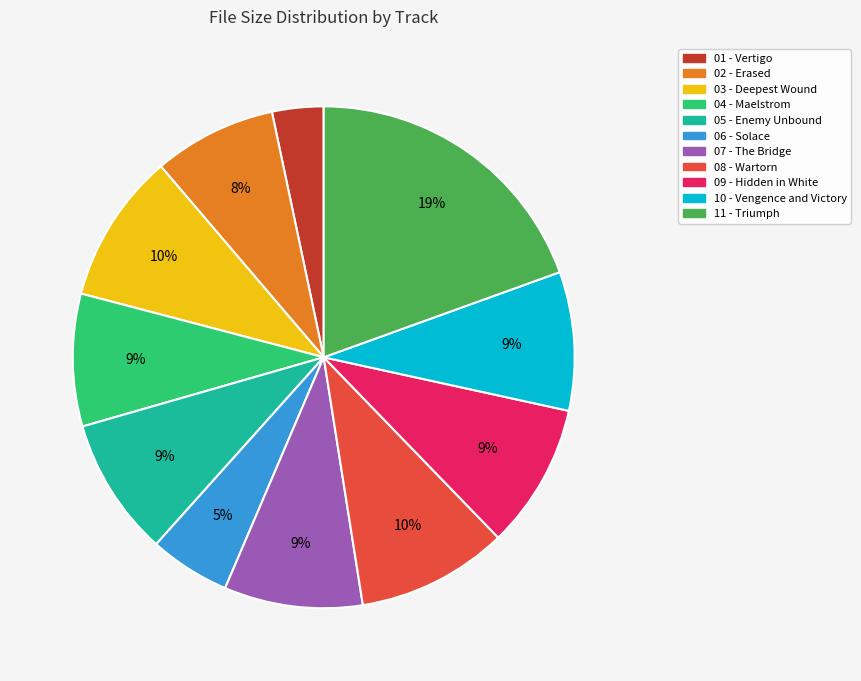

To the nearest percent, what is the difference between the largest and smallest slice percentages?

16%